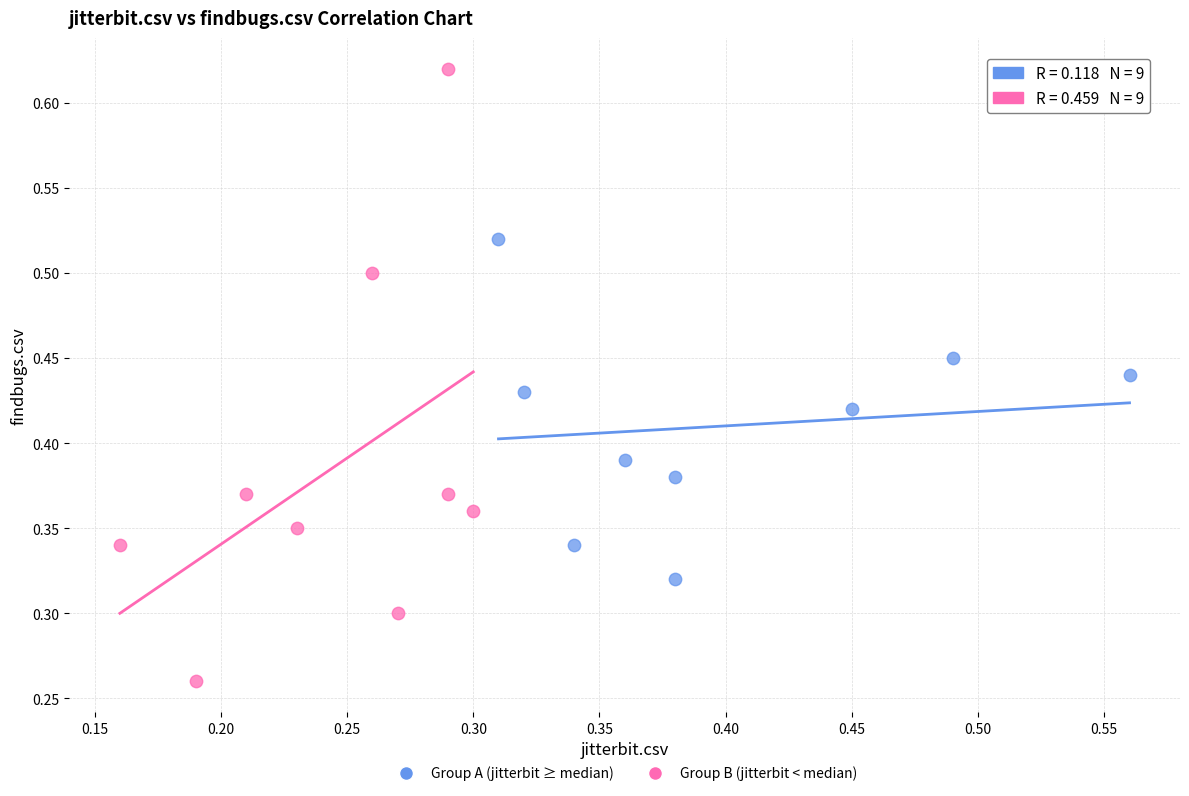

Which series contains the highest Y value?

Group B (jitterbit < median)